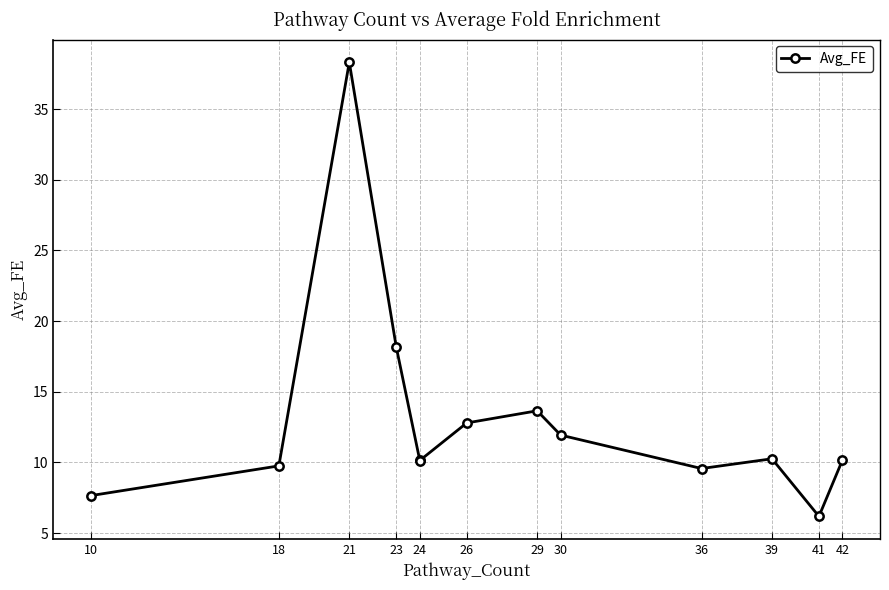

At which category does the chart reach its peak across all series?

21